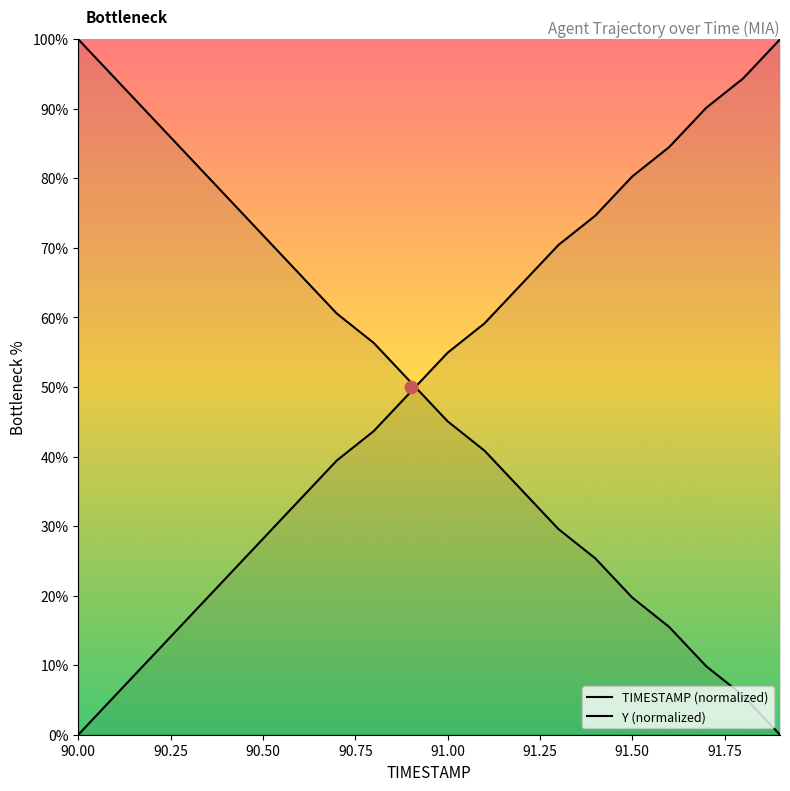

Which series contains the lowest Y value?

TIMESTAMP (normalized)